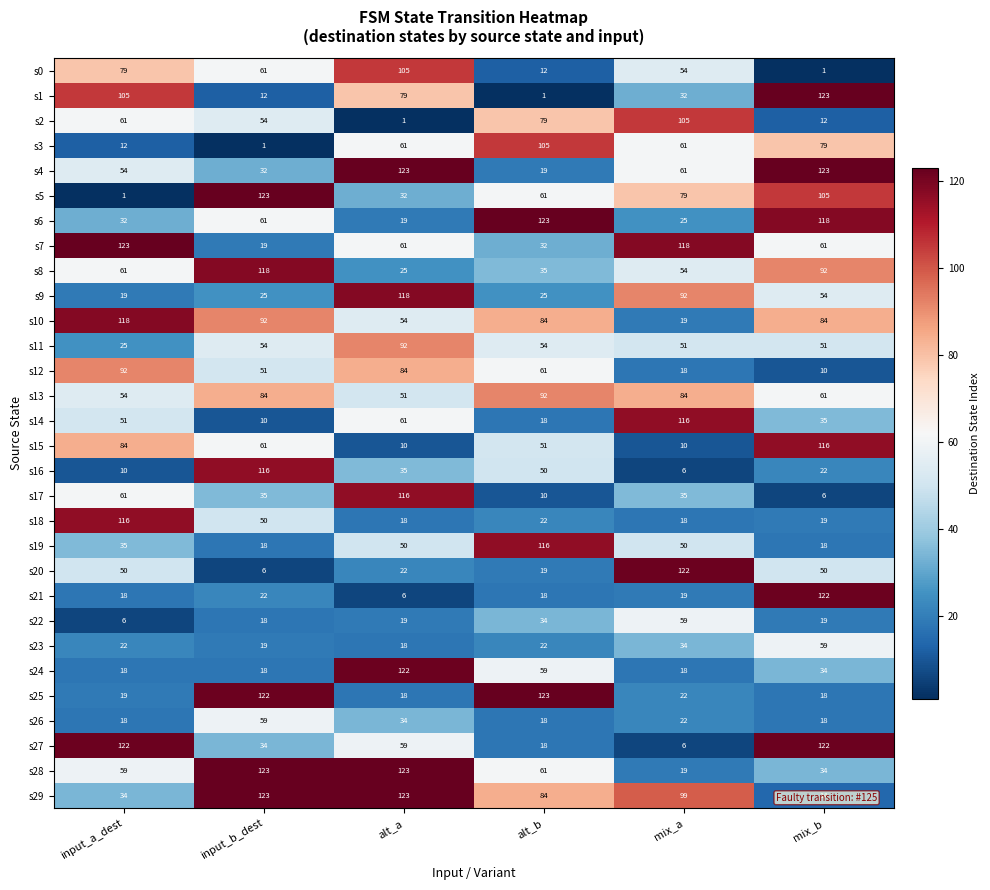

What is the spread (max minus min) of values at mix_a?

116